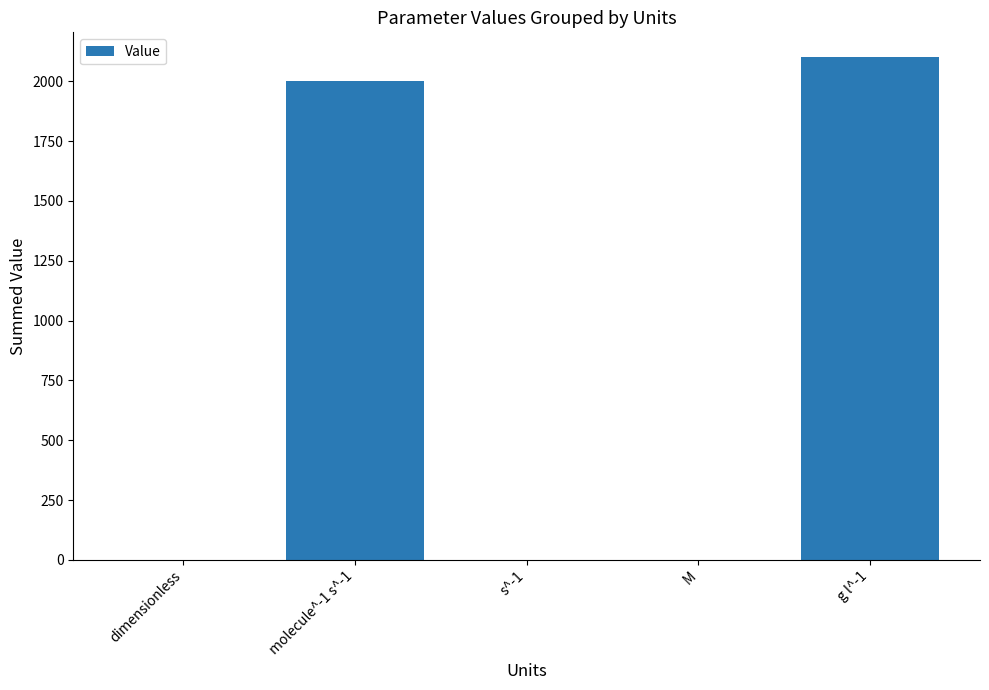

Count the number of data series in this chart.

1